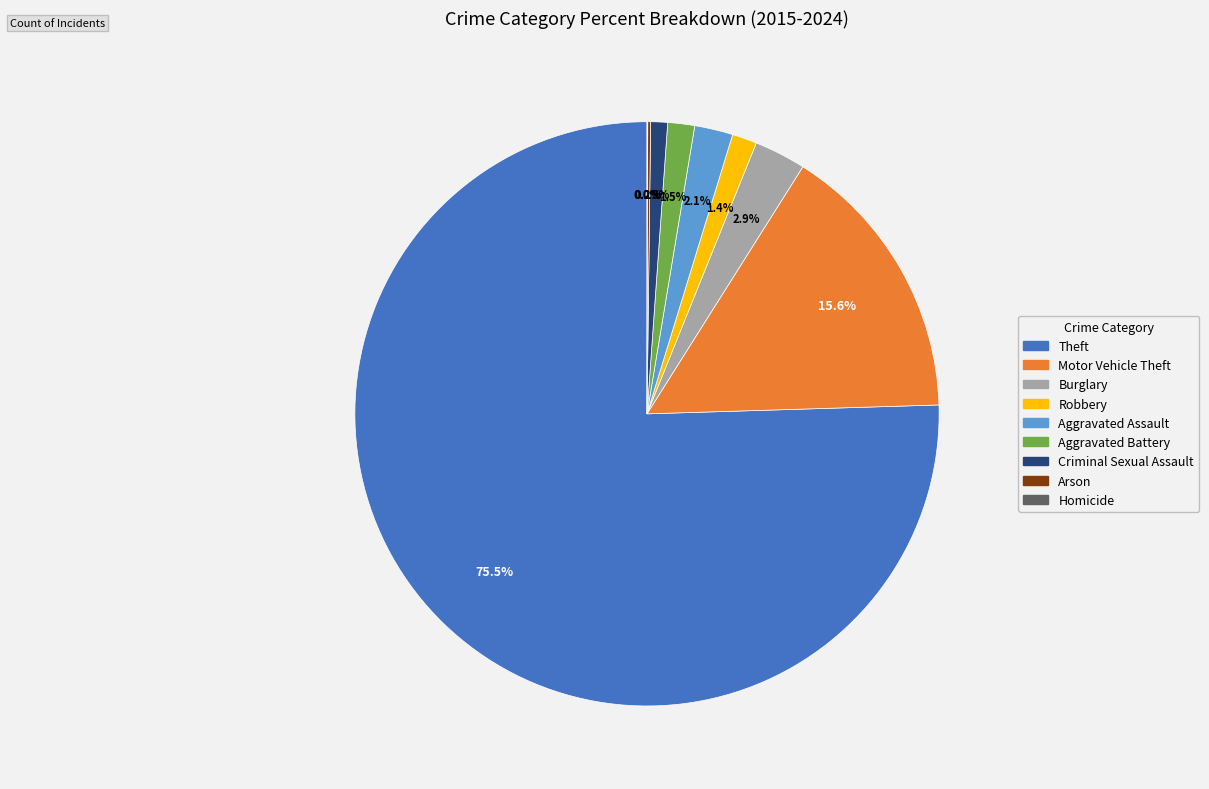

What is the ratio of the value at Aggravated Battery to the value at Robbery?

1.1